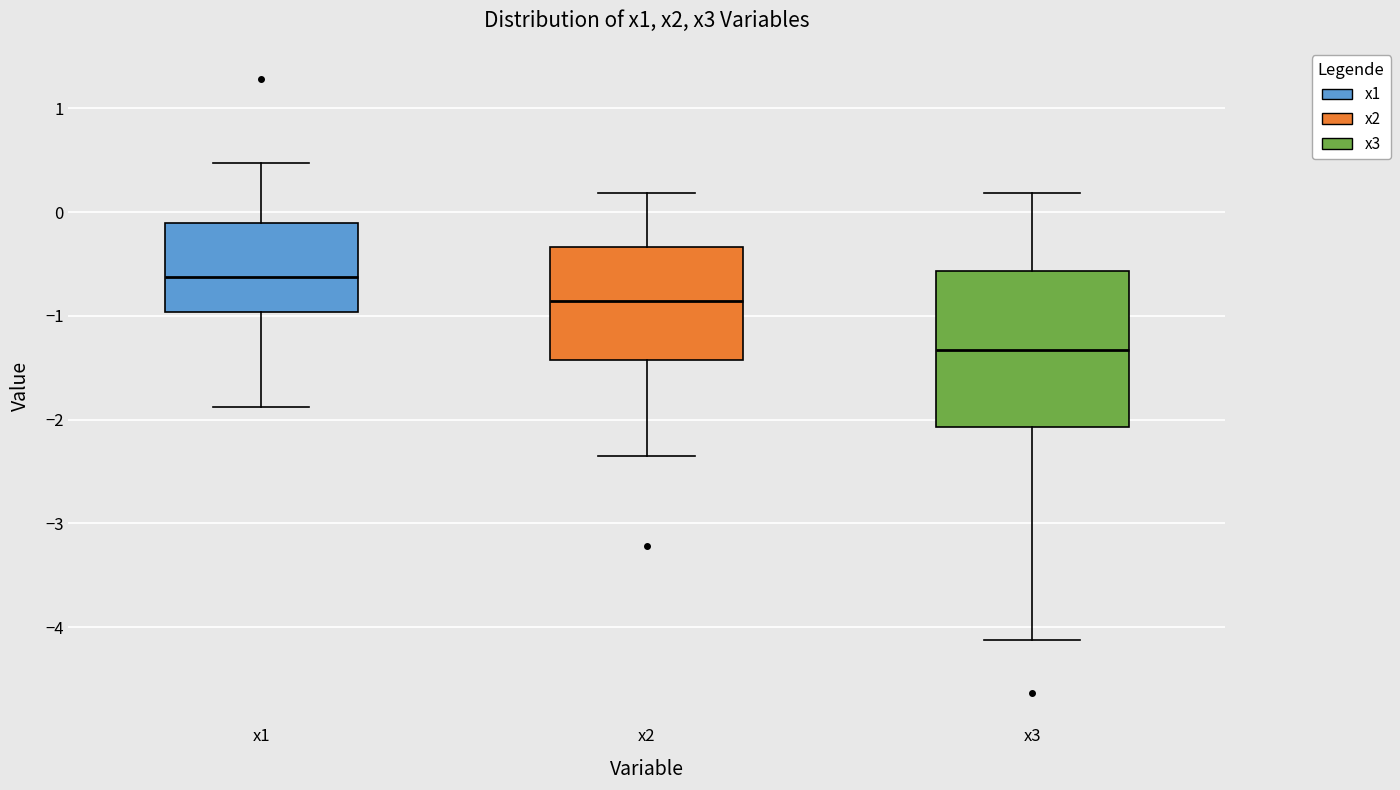

Which box is the tallest, from its lower edge to its upper edge?

x3